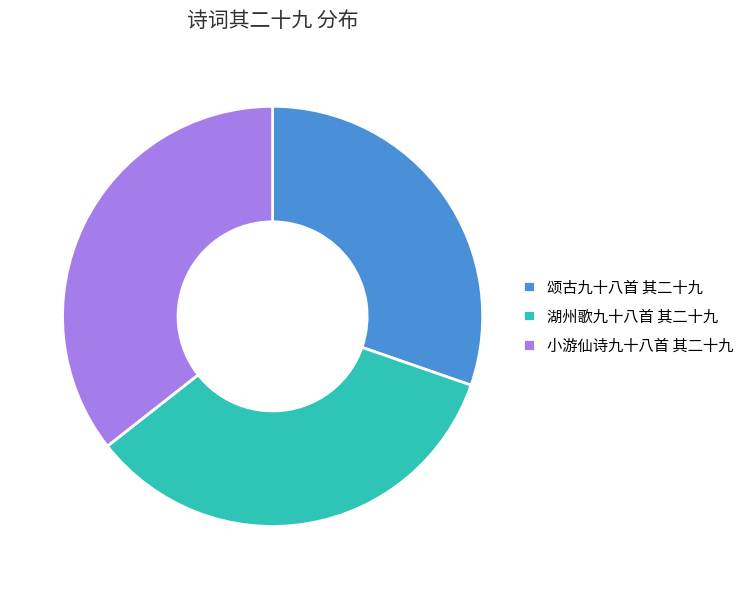

Do 颂古九十八首 其二十九 and 湖州歌九十八首 其二十九 together represent more than half of the pie?

Yes